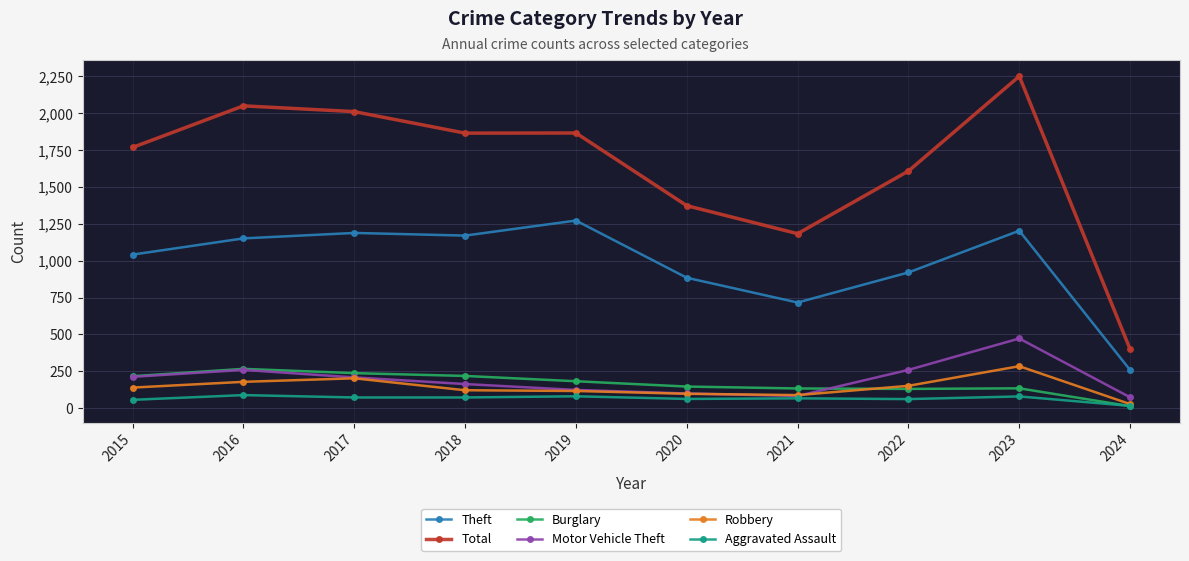

The Burglary series shows 100 at 2018. True or false?

False